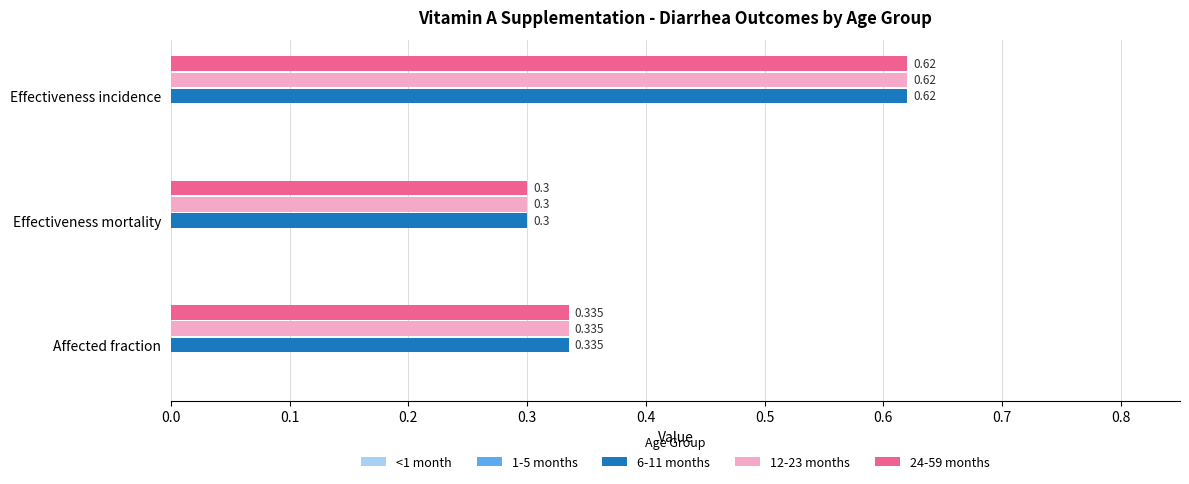

At which label does 24-59 months reach its peak?

Effectiveness incidence